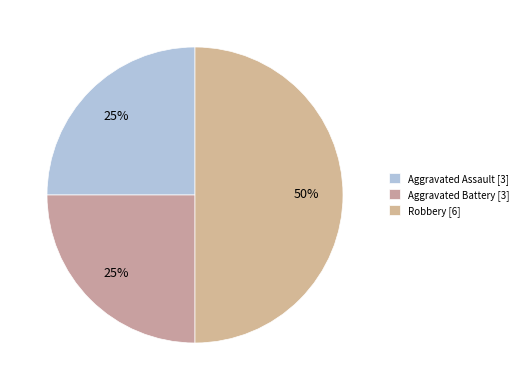

To the nearest percent, what portion does Aggravated Assault represent?

25%